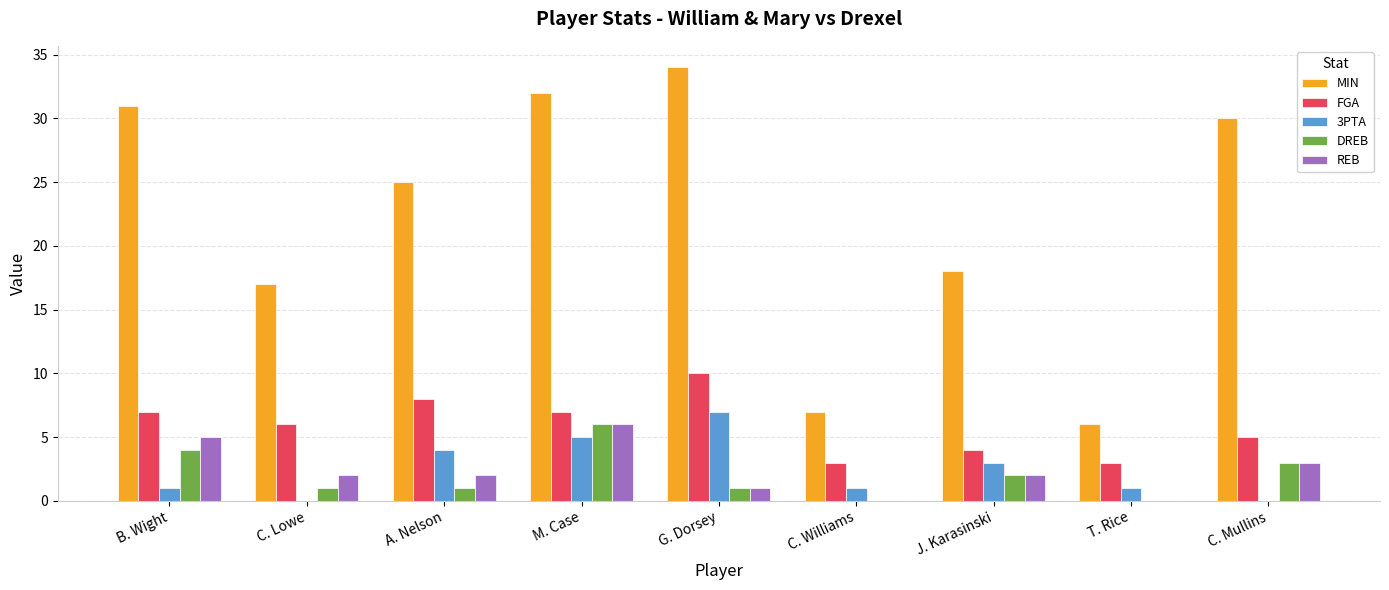

At which label is REB closest to 3?

C. Mullins